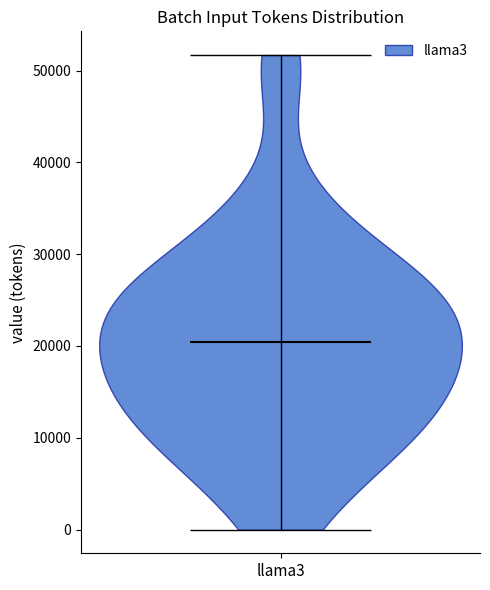

Where does the median line of the violin for llama3 sit on the y-axis? The values are not printed on the chart, so give them approximately, as read against the axis.

20000